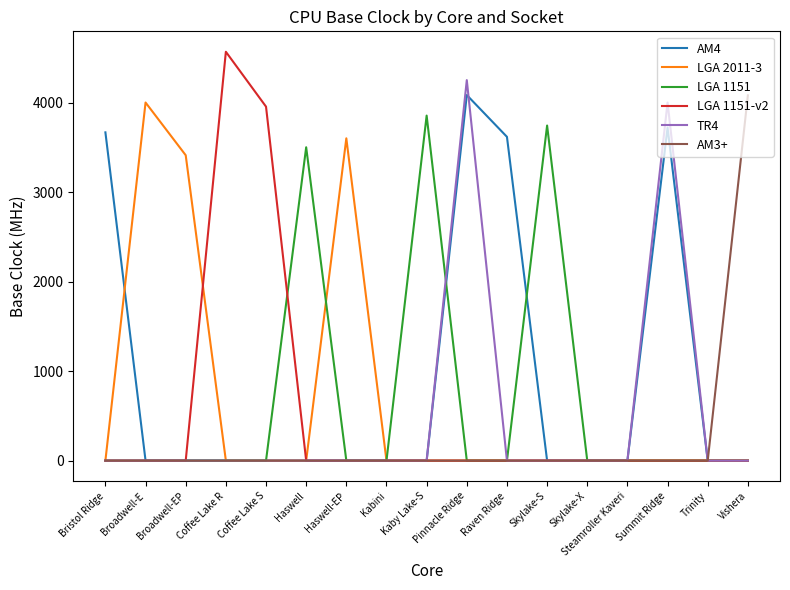

Reading left to right, list all the values displayed in this chart.

AM4: Bristol Ridge=3666.7	Broadwell-E=0.0	Broadwell-EP=0.0	Coffee Lake R=0.0	Coffee Lake S=0.0	Haswell=0.0	Haswell-EP=0.0	Kabini=0.0	Kaby Lake-S=0.0	Pinnacle Ridge=4083.3	Raven Ridge=3616.7	Skylake-S=0.0	Skylake-X=0.0	Steamroller Kaveri=0.0	Summit Ridge=3720.0	Trinity=0.0	Vishera=0.0
LGA 2011-3: Bristol Ridge=0.0	Broadwell-E=4000.0	Broadwell-EP=3411.1	Coffee Lake R=0.0	Coffee Lake S=0.0	Haswell=0.0	Haswell-EP=3600.0	Kabini=0.0	Kaby Lake-S=0.0	Pinnacle Ridge=0.0	Raven Ridge=0.0	Skylake-S=0.0	Skylake-X=0.0	Steamroller Kaveri=0.0	Summit Ridge=0.0	Trinity=0.0	Vishera=0.0
LGA 1151: Bristol Ridge=0.0	Broadwell-E=0.0	Broadwell-EP=0.0	Coffee Lake R=0.0	Coffee Lake S=0.0	Haswell=3500.0	Haswell-EP=0.0	Kabini=0.0	Kaby Lake-S=3853.8	Pinnacle Ridge=0.0	Raven Ridge=0.0	Skylake-S=3742.9	Skylake-X=0.0	Steamroller Kaveri=0.0	Summit Ridge=0.0	Trinity=0.0	Vishera=0.0
LGA 1151-v2: Bristol Ridge=0.0	Broadwell-E=0.0	Broadwell-EP=0.0	Coffee Lake R=4566.7	Coffee Lake S=3953.8	Haswell=0.0	Haswell-EP=0.0	Kabini=0.0	Kaby Lake-S=0.0	Pinnacle Ridge=0.0	Raven Ridge=0.0	Skylake-S=0.0	Skylake-X=0.0	Steamroller Kaveri=0.0	Summit Ridge=0.0	Trinity=0.0	Vishera=0.0
TR4: Bristol Ridge=0.0	Broadwell-E=0.0	Broadwell-EP=0.0	Coffee Lake R=0.0	Coffee Lake S=0.0	Haswell=0.0	Haswell-EP=0.0	Kabini=0.0	Kaby Lake-S=0.0	Pinnacle Ridge=4250.0	Raven Ridge=0.0	Skylake-S=0.0	Skylake-X=0.0	Steamroller Kaveri=0.0	Summit Ridge=4000.0	Trinity=0.0	Vishera=0.0
AM3+: Bristol Ridge=0.0	Broadwell-E=0.0	Broadwell-EP=0.0	Coffee Lake R=0.0	Coffee Lake S=0.0	Haswell=0.0	Haswell-EP=0.0	Kabini=0.0	Kaby Lake-S=0.0	Pinnacle Ridge=0.0	Raven Ridge=0.0	Skylake-S=0.0	Skylake-X=0.0	Steamroller Kaveri=0.0	Summit Ridge=0.0	Trinity=0.0	Vishera=4080.0